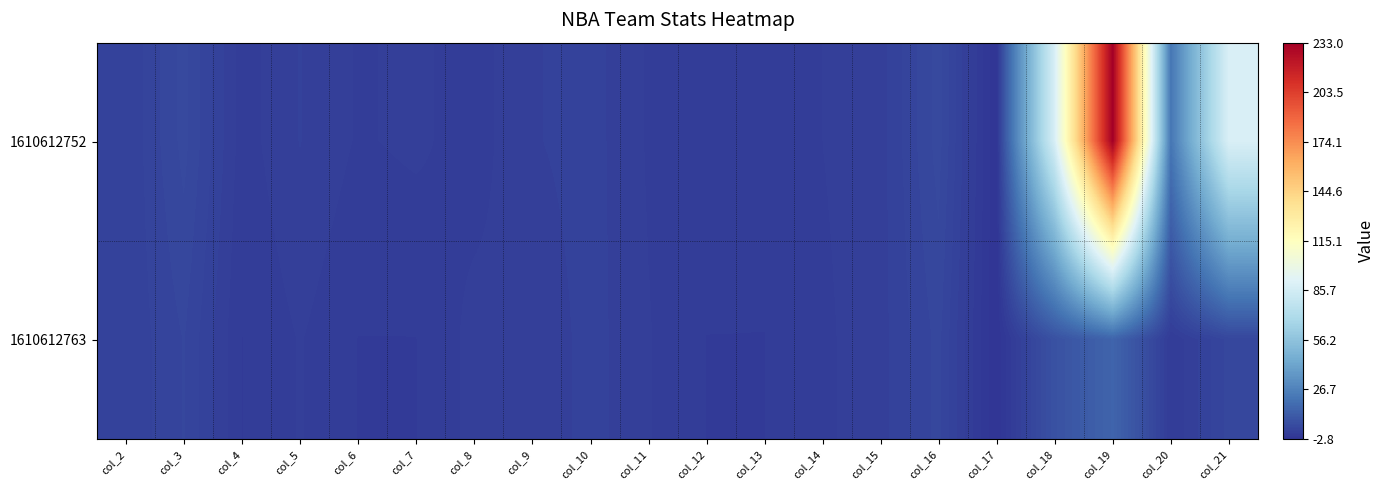

Rank the series at col_20 from highest to lowest value.

1610612752, 1610612763